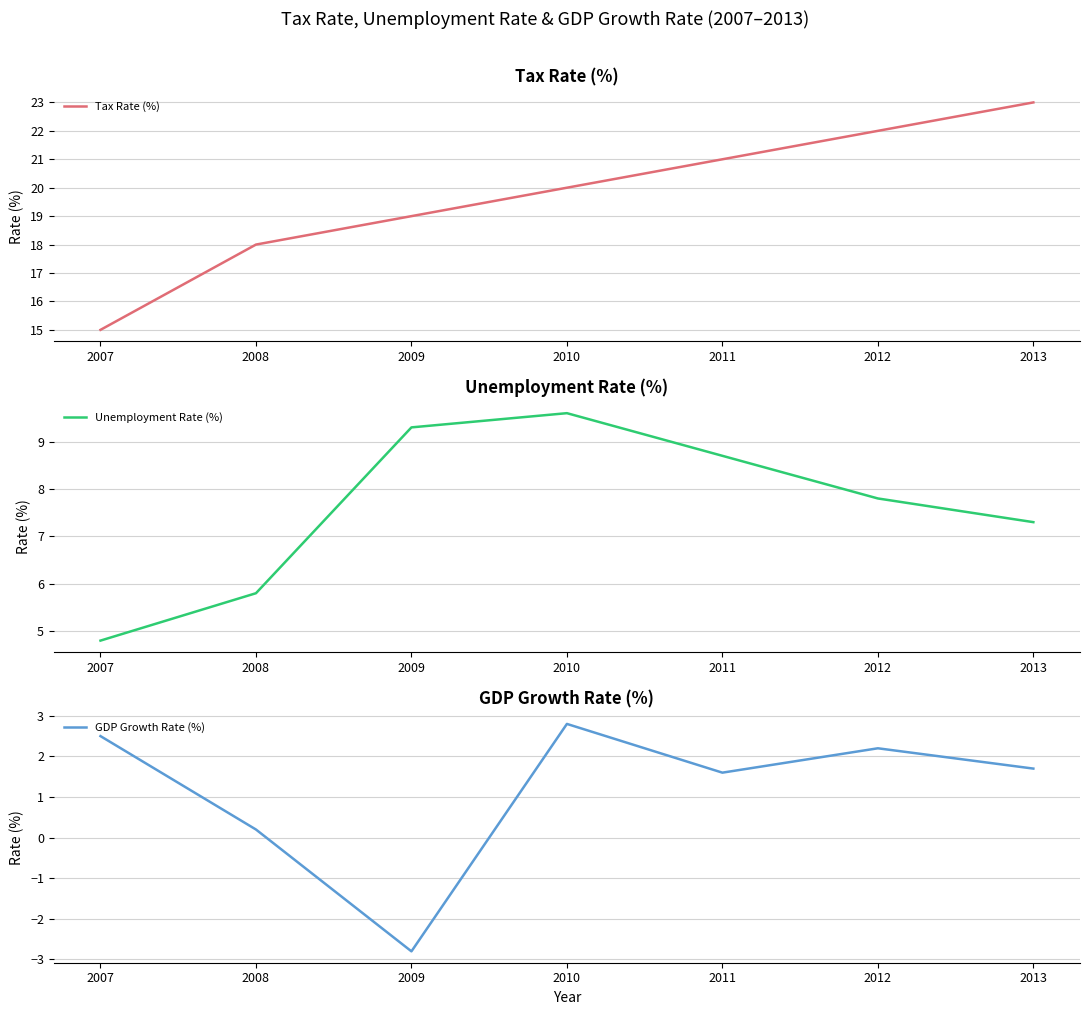

What is the difference between the GDP Growth Rate (%) values at 2007 and 2010?

0.3